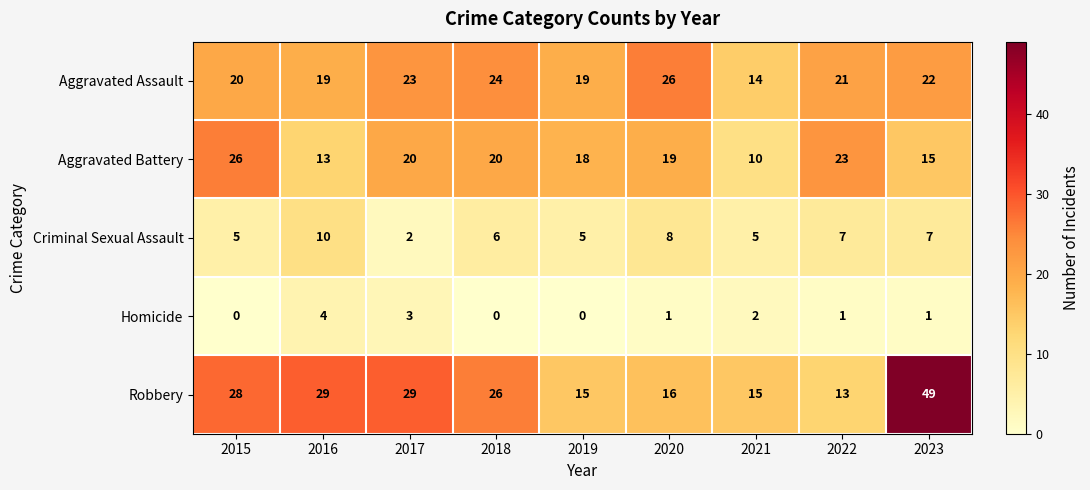

Count the Homicide values in the range 0 to 2.

7